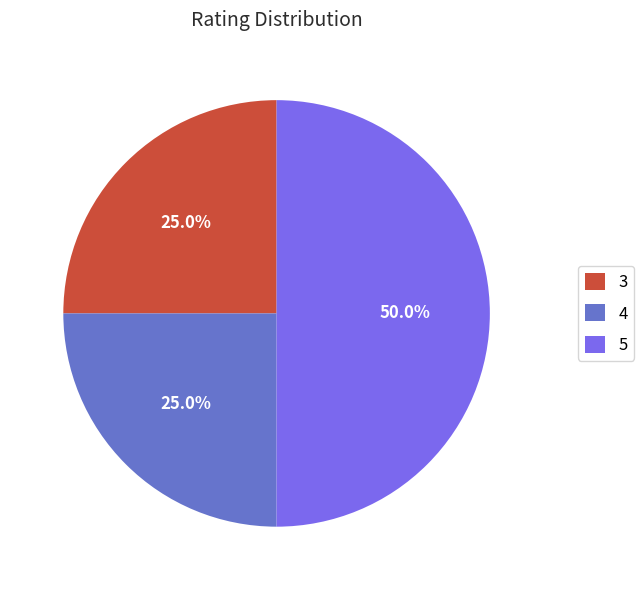

Which slice is the largest?

5